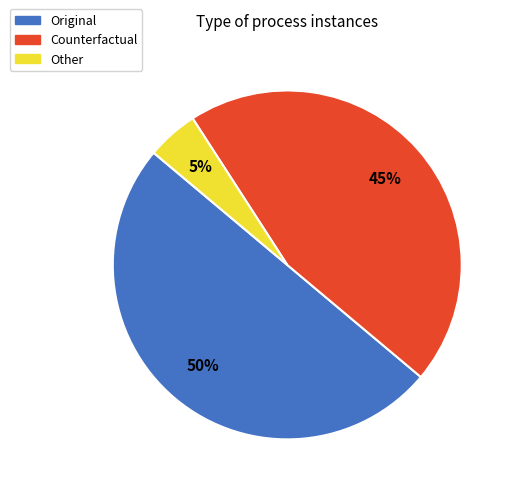

Is Other the majority of the pie?

No